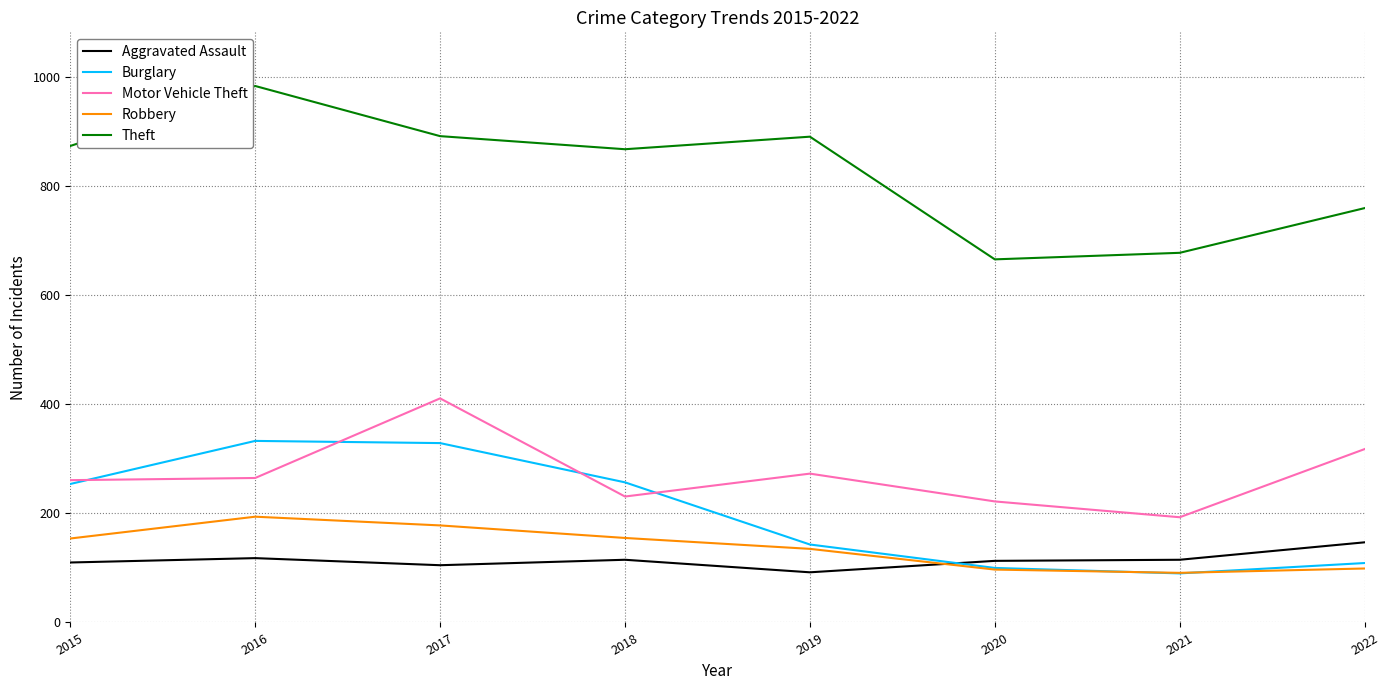

True or false: Robbery and Theft intersect in this chart.

False